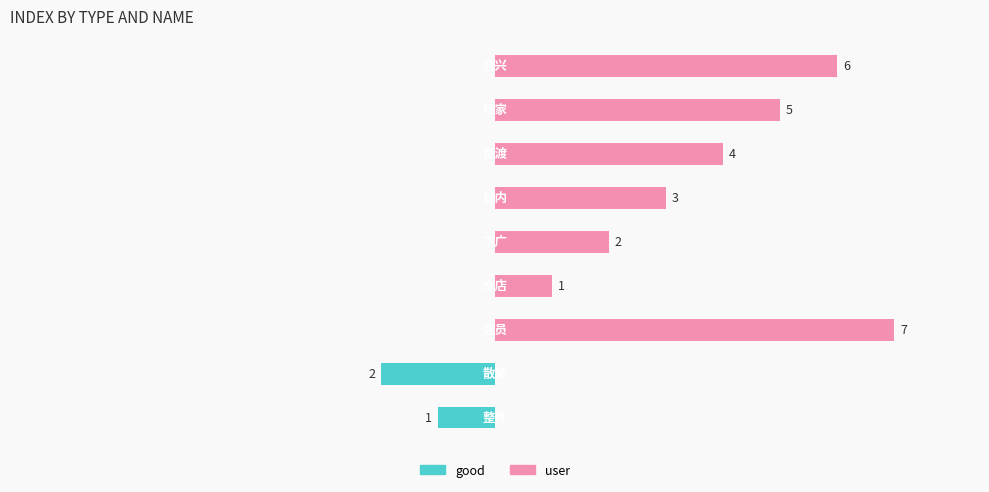

At how many categories does at least one series exceed 4?

3